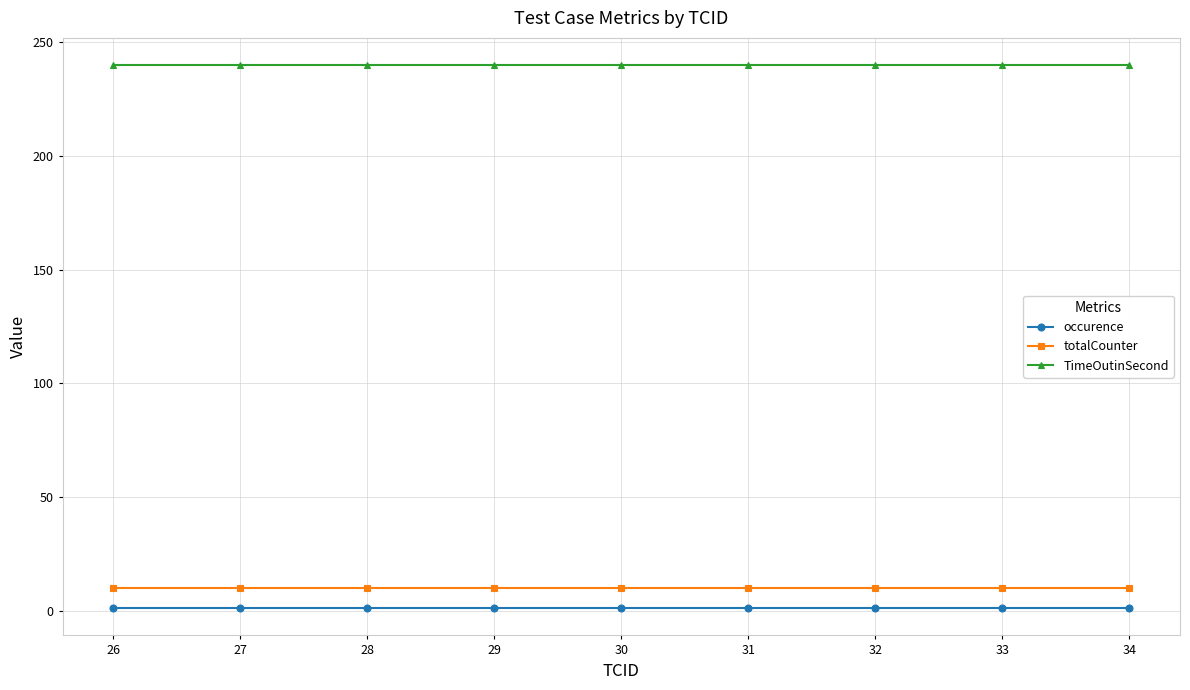

How many lines are shown in the chart?

3